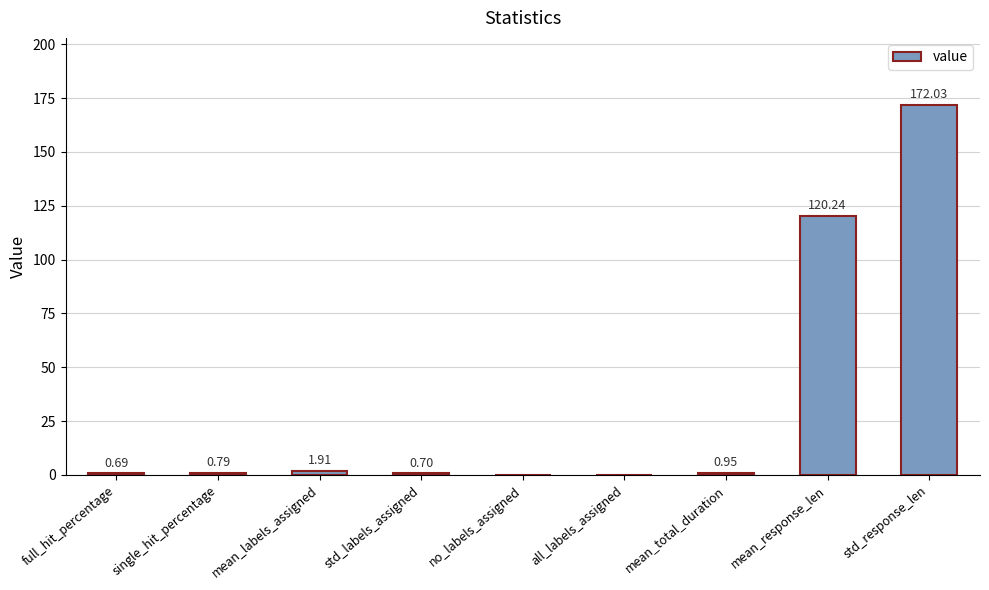

At which category does the chart reach its peak across all series?

std_response_len